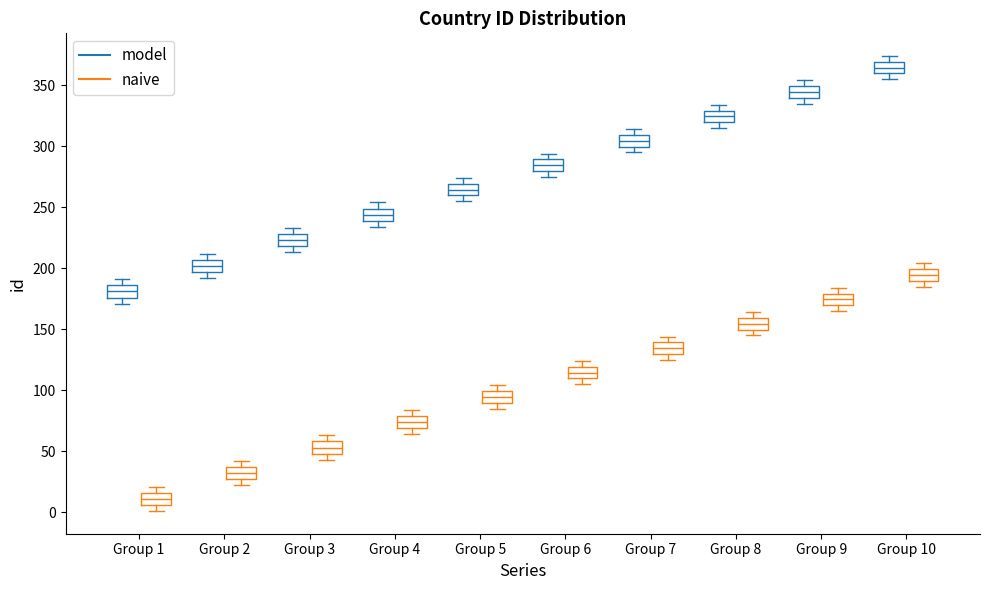

Which box has the highest median line?

Group 10 (model)